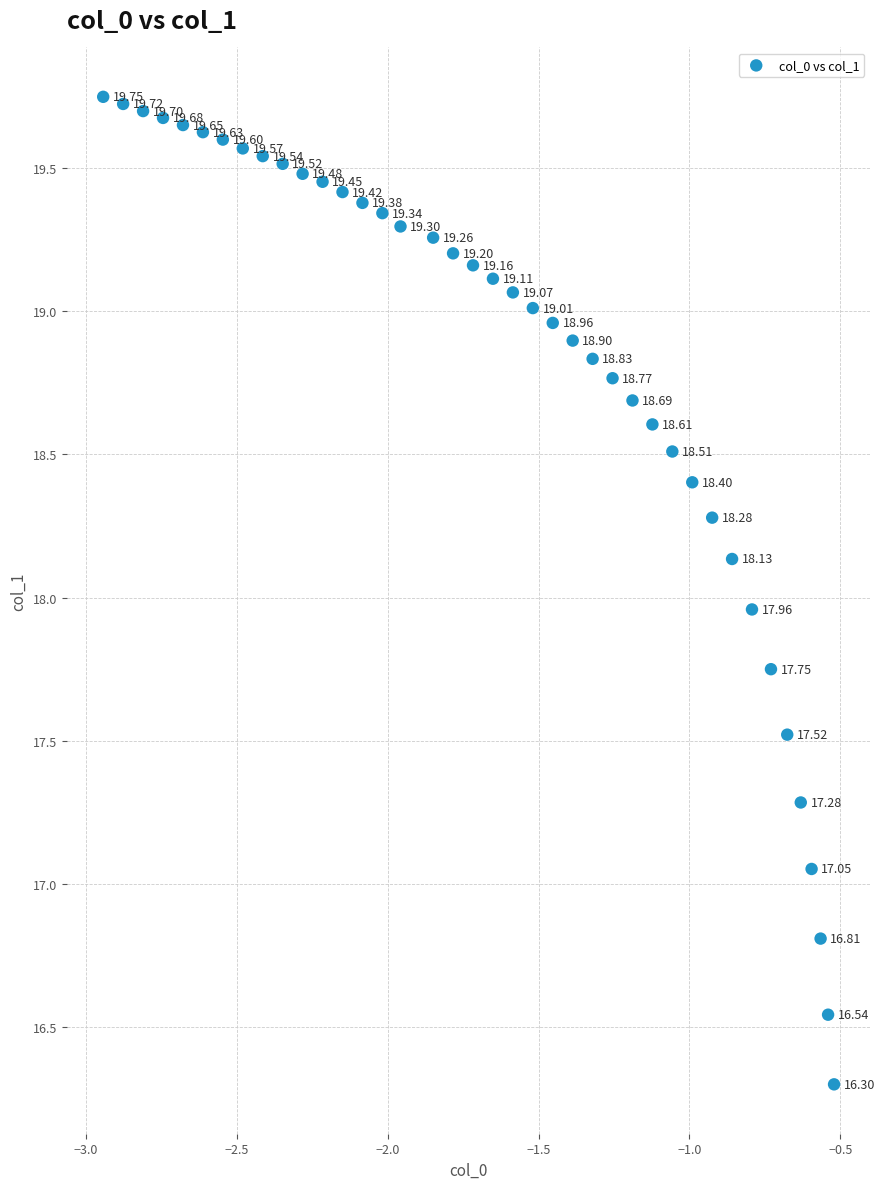

What is the range of X values (max minus min)?

2.4